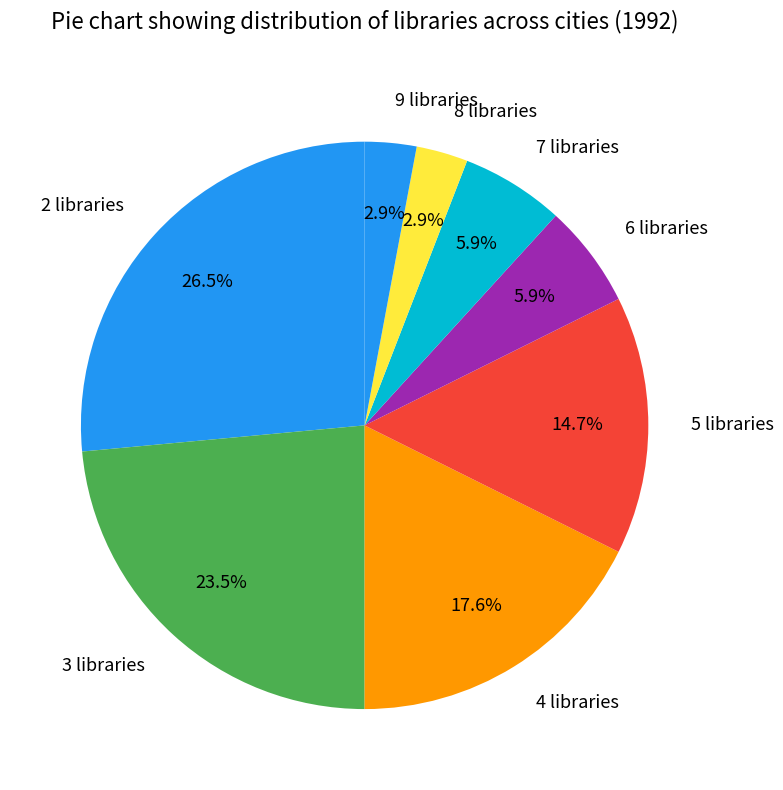

Which slice is the largest?

2 libraries